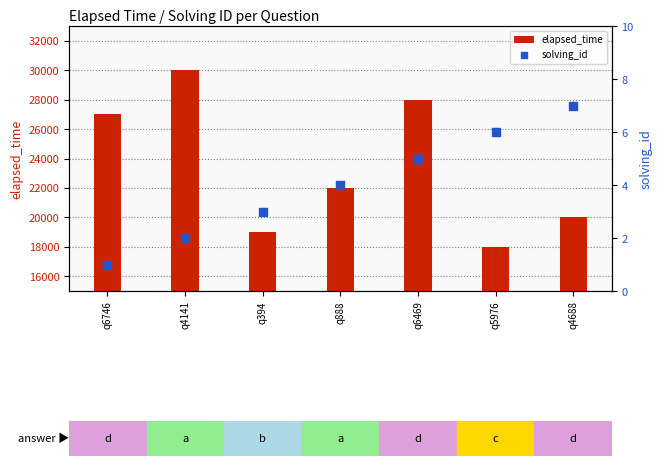

Which series contains the highest Y value?

elapsed_time